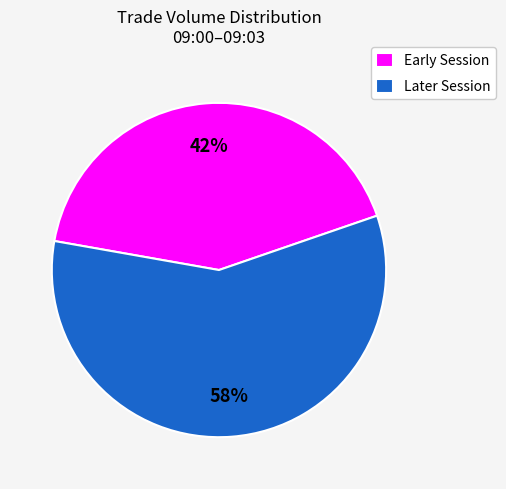

Which category accounts for the majority?

Later Session